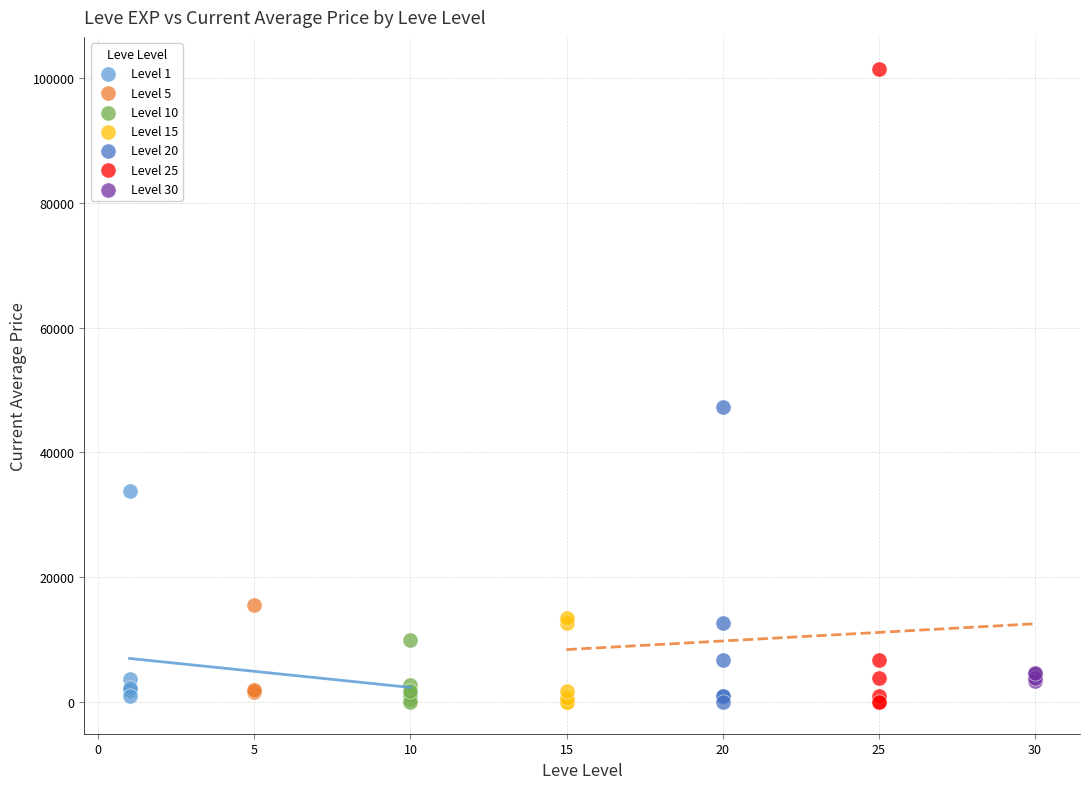

Which series contains the highest Y value?

Level 25